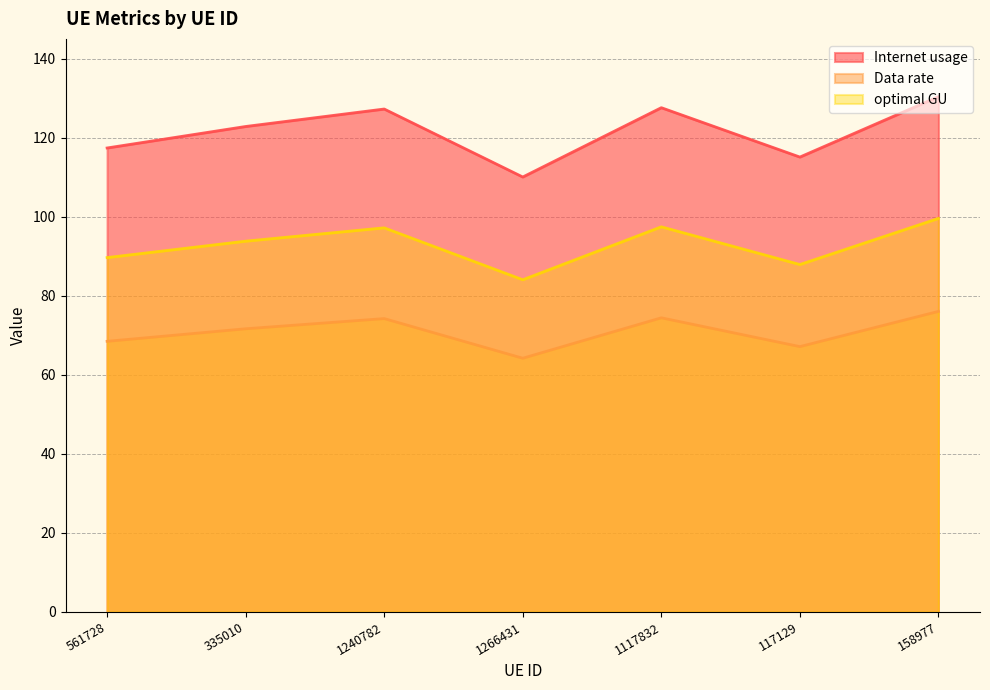

What is the sum of the Data rate values at 1266431 and 561728?

132.7